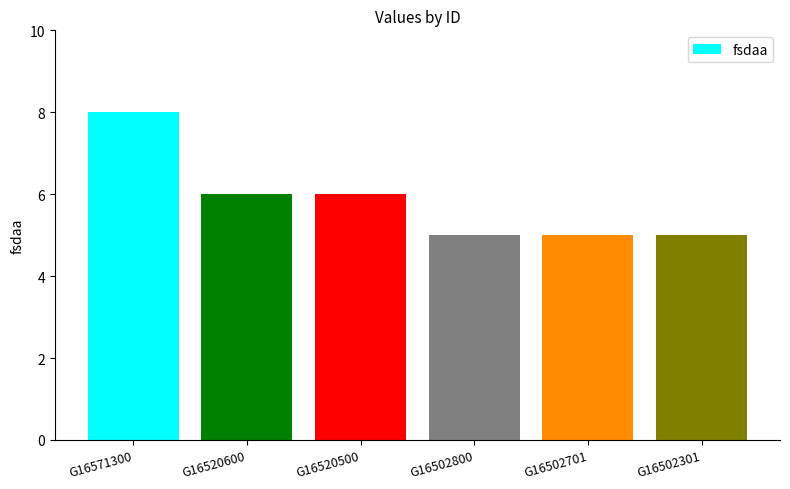

What is the value of the 4th bar from the left?

5